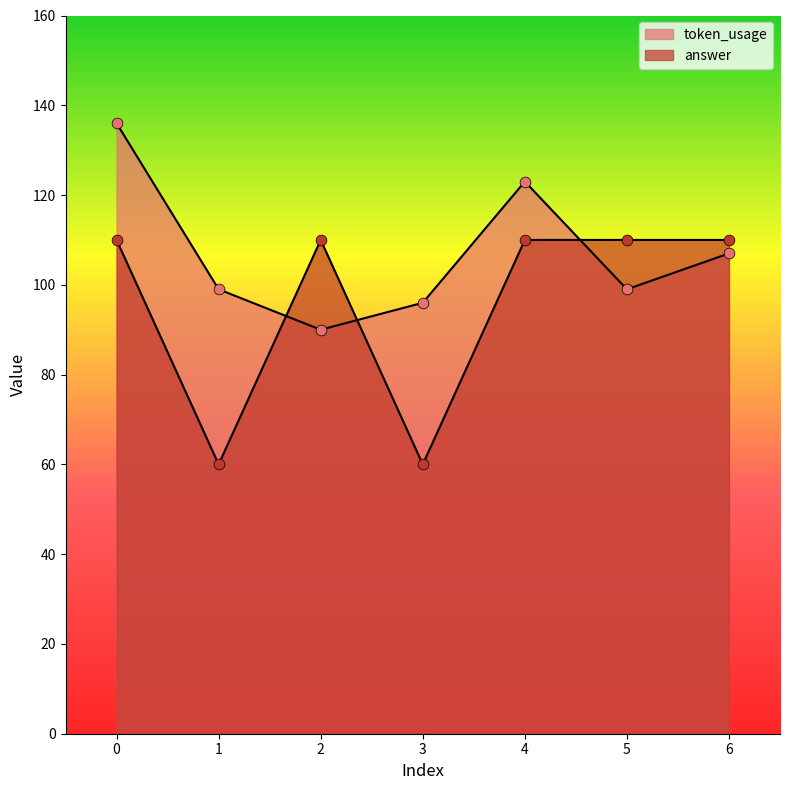

What is the total value across all series at 0?

246